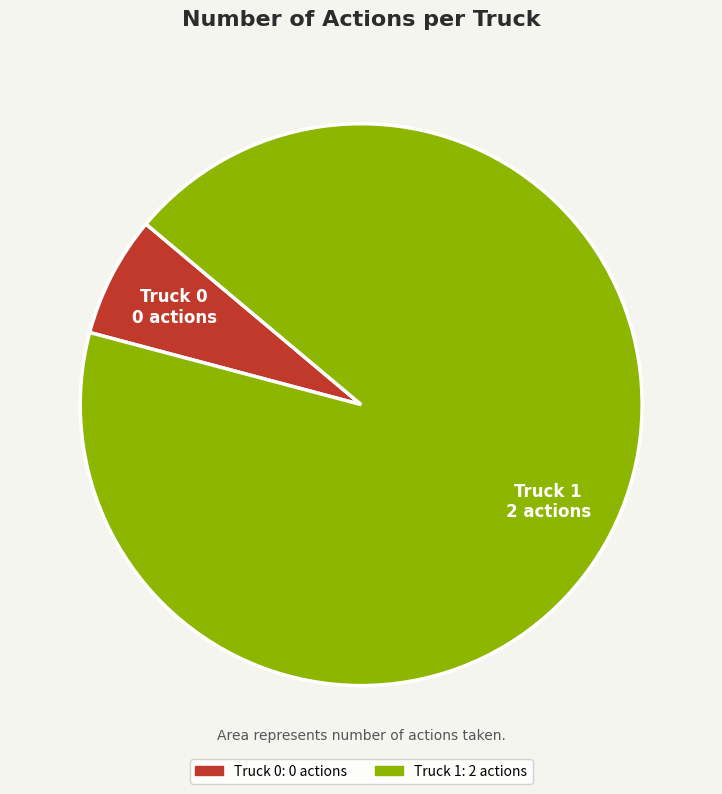

True or false: Truck 0 accounts for 7% of the total.

True